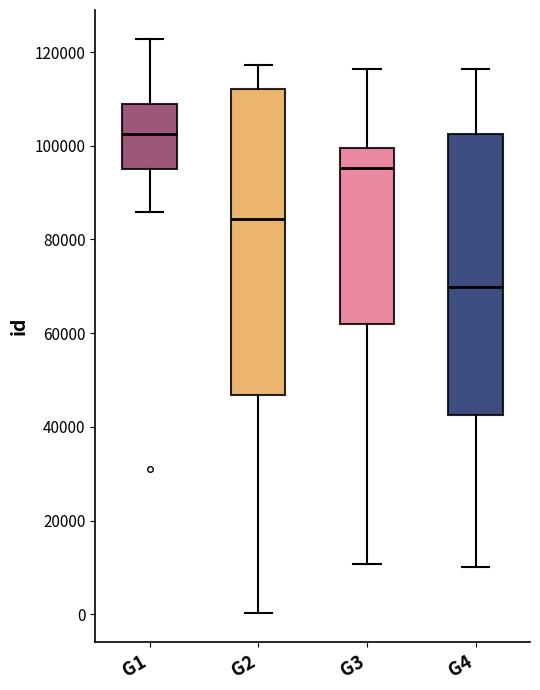

Comparing the boxes themselves (not the whiskers), which one is the tallest?

G2